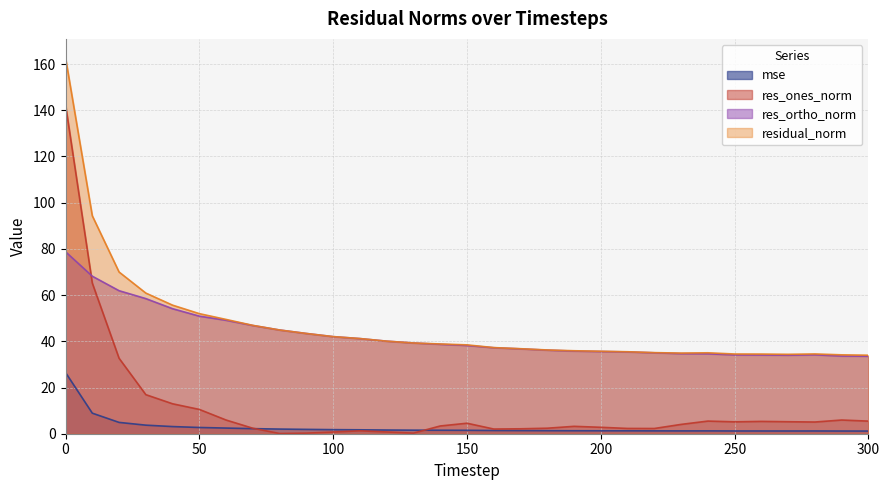

True or false: res_ortho_norm and residual_norm intersect in this chart.

False